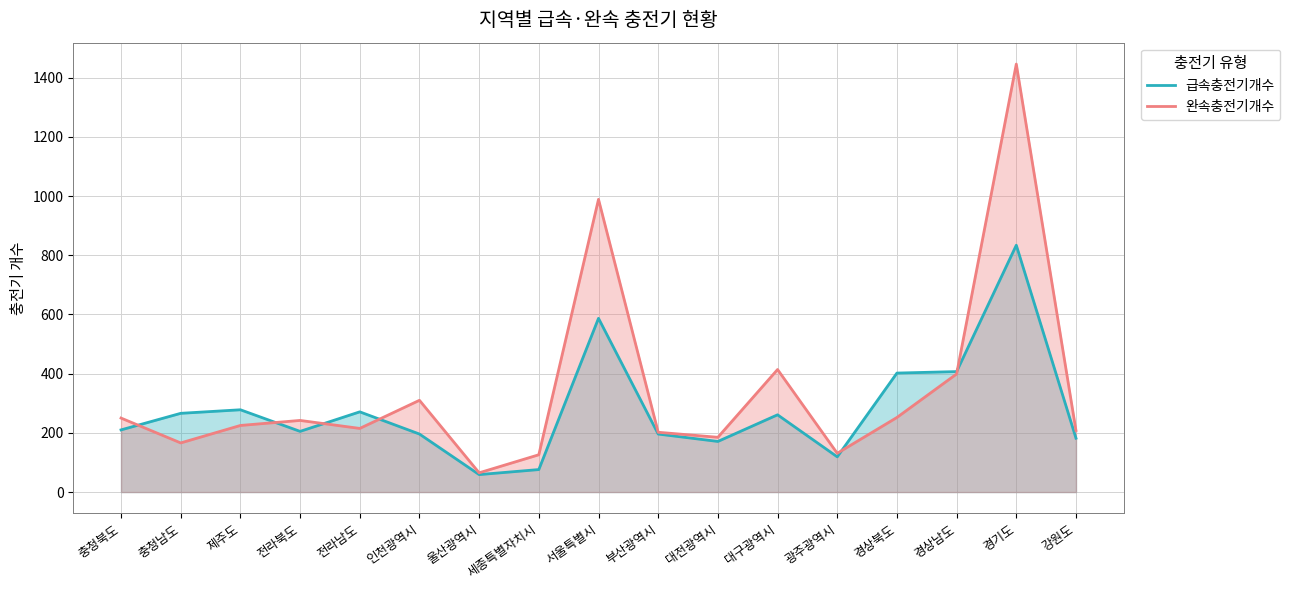

Reading left to right, transcribe all the data shown in this chart.

급속충전기개수: 210	266	278	205	271	196	59	76	587	196	171	261	119	402	407	834	182
완속충전기개수: 250	166	225	242	215	310	65	126	989	202	185	414	131	252	399	1446	208